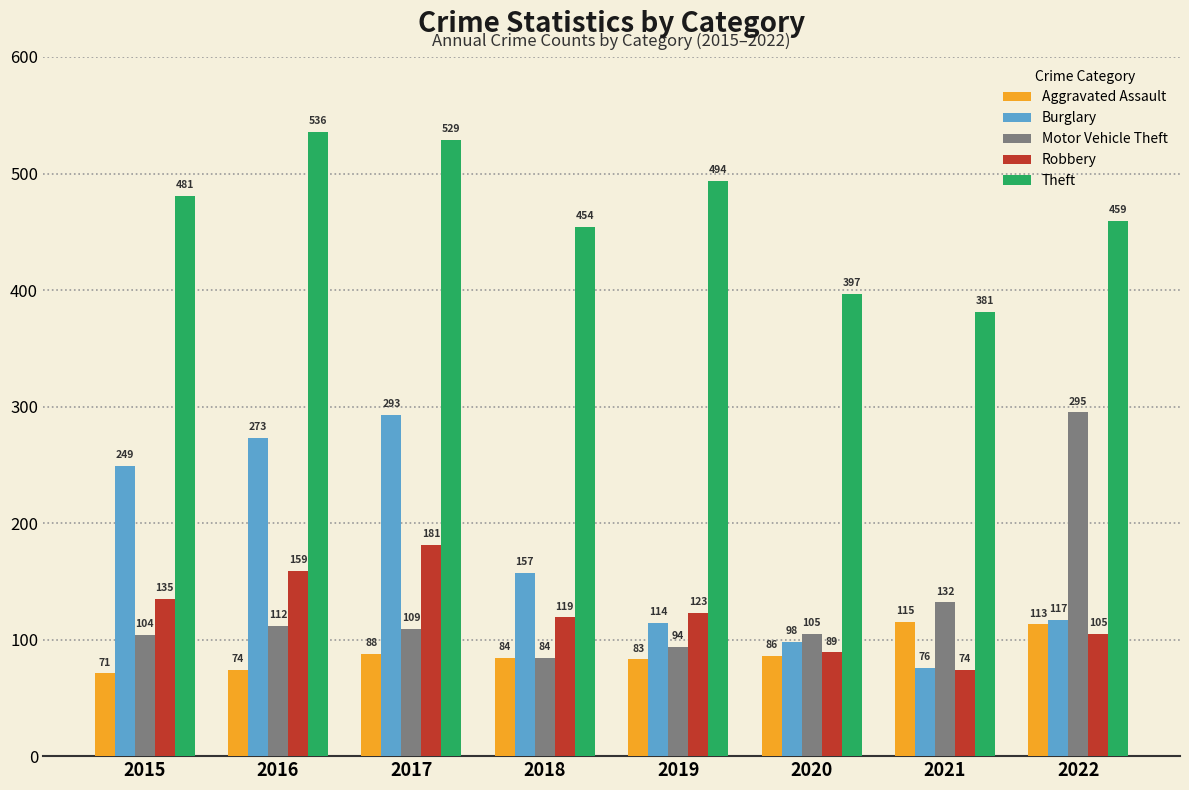

Reading left to right, transcribe all the data shown in this chart.

Aggravated Assault: 2015=71	2016=74	2017=88	2018=84	2019=83	2020=86	2021=115	2022=113
Burglary: 2015=249	2016=273	2017=293	2018=157	2019=114	2020=98	2021=76	2022=117
Motor Vehicle Theft: 2015=104	2016=112	2017=109	2018=84	2019=94	2020=105	2021=132	2022=295
Robbery: 2015=135	2016=159	2017=181	2018=119	2019=123	2020=89	2021=74	2022=105
Theft: 2015=481	2016=536	2017=529	2018=454	2019=494	2020=397	2021=381	2022=459